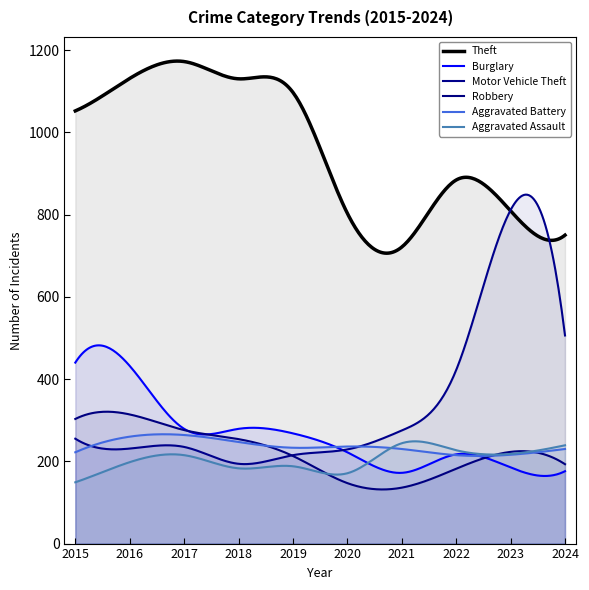

At which category does the chart reach its peak across all series?

2017